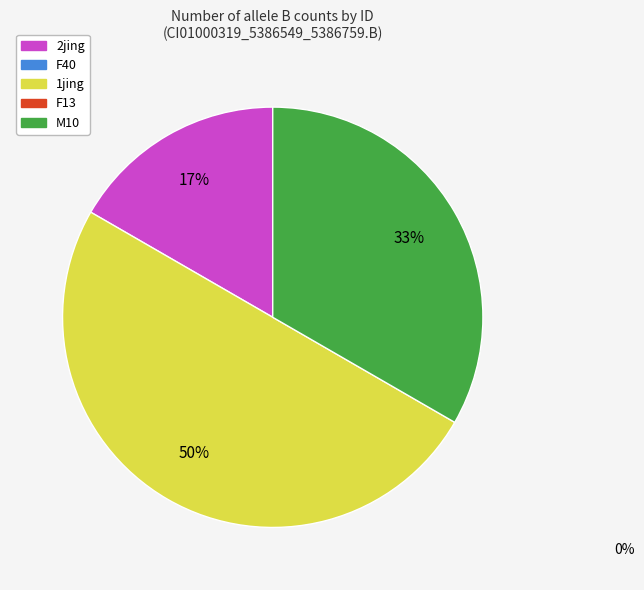

To the nearest percent, what is the average slice percentage?

33%